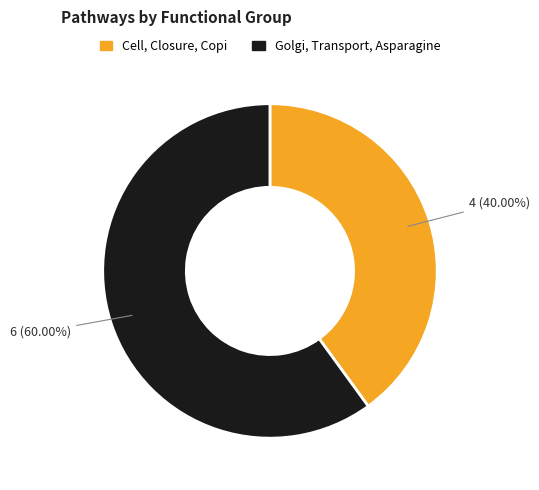

What portion of the pie excludes Cell, Closure, Copi?

60.0%